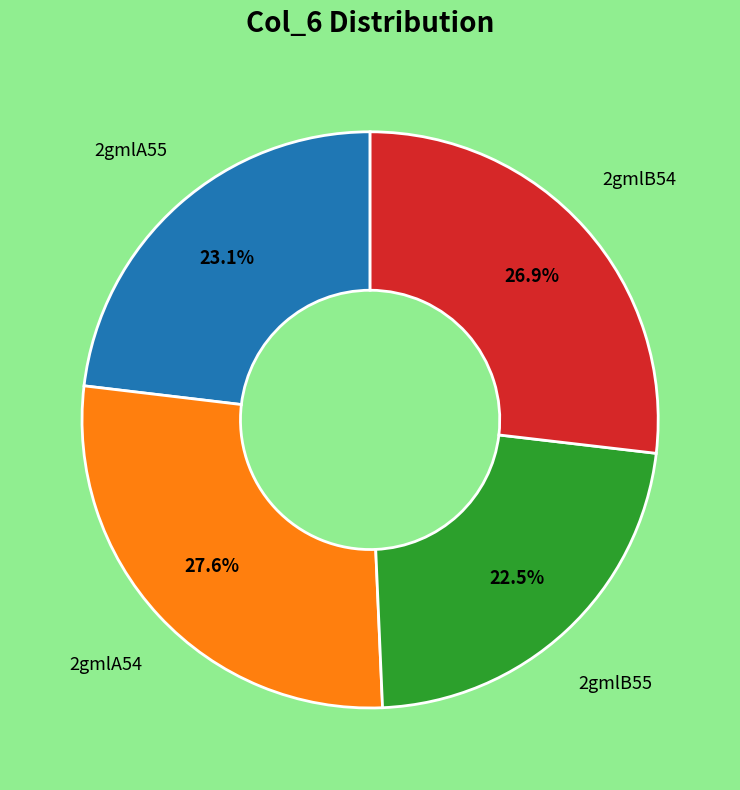

Is 2gmlA55 the majority of the pie?

No